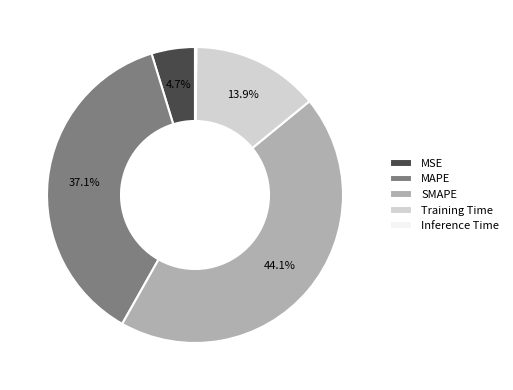

Which slice is the largest?

SMAPE